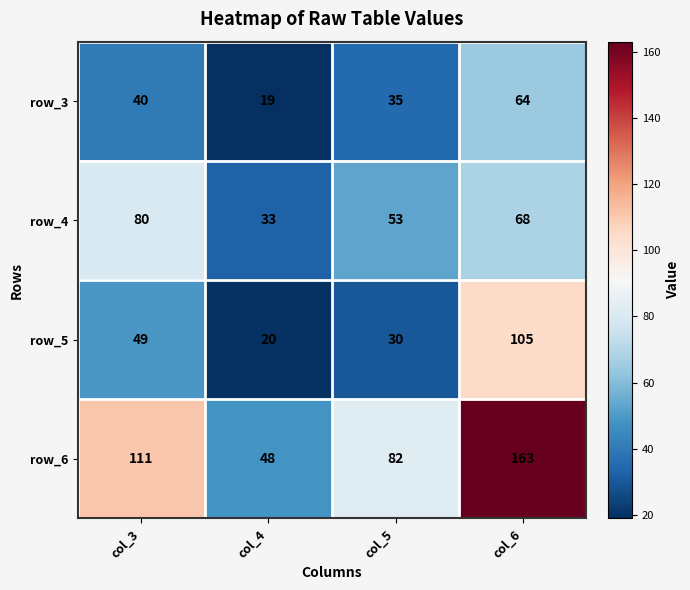

Where is row_6 nearest to the value 105?

col_3